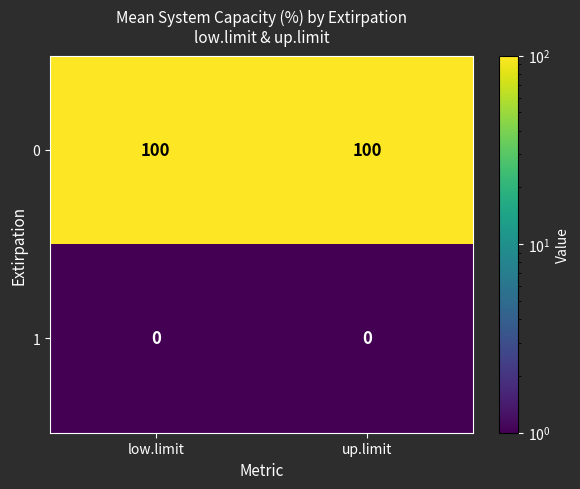

Rank the series at up.limit from lowest to highest value.

1, 0